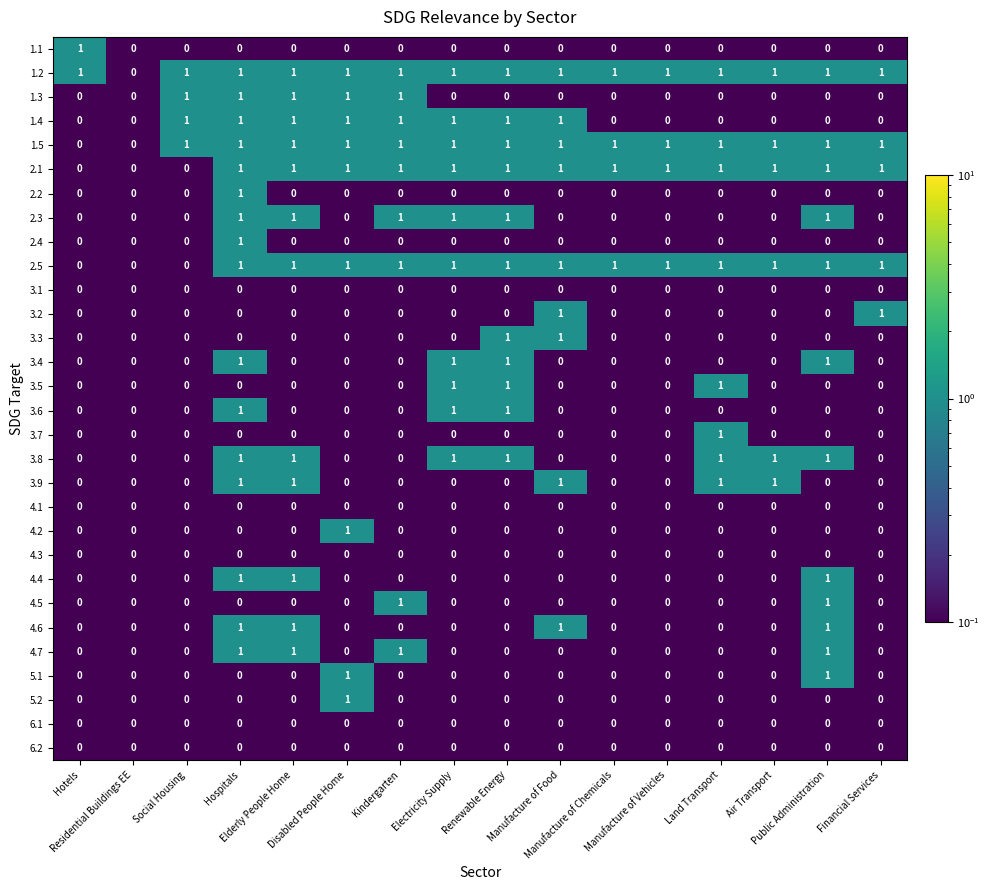

At which category is the sum across all series the highest?

Hospitals